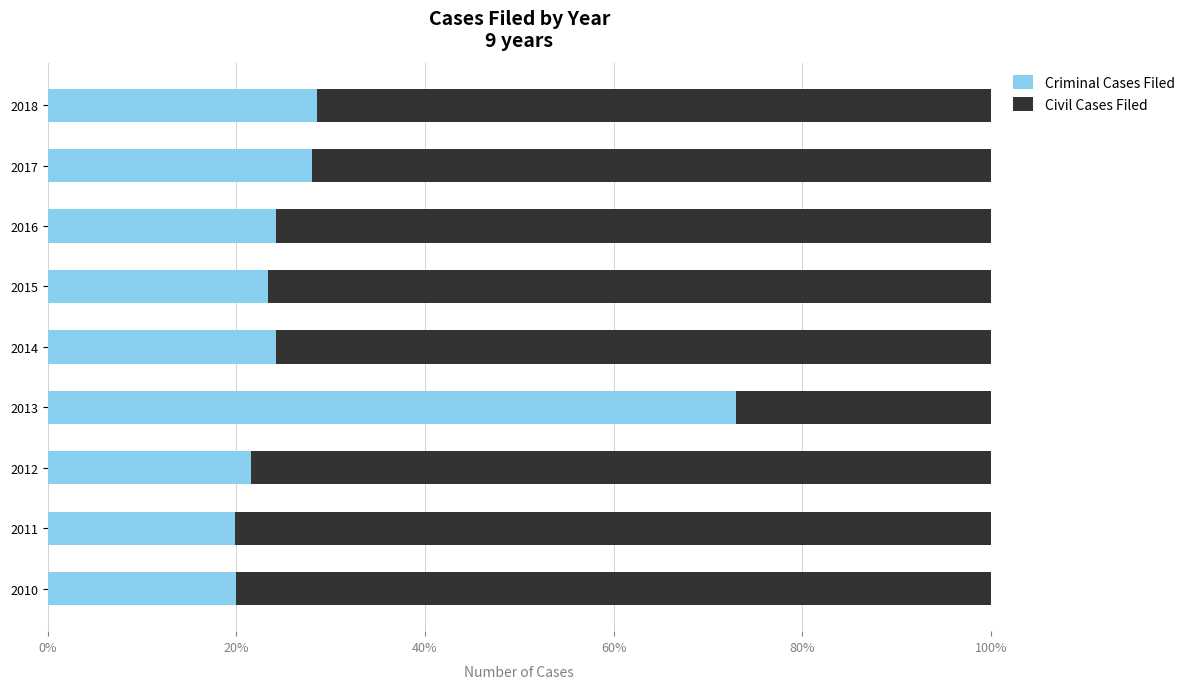

Which series has the widest spread of values?

Civil Cases Filed